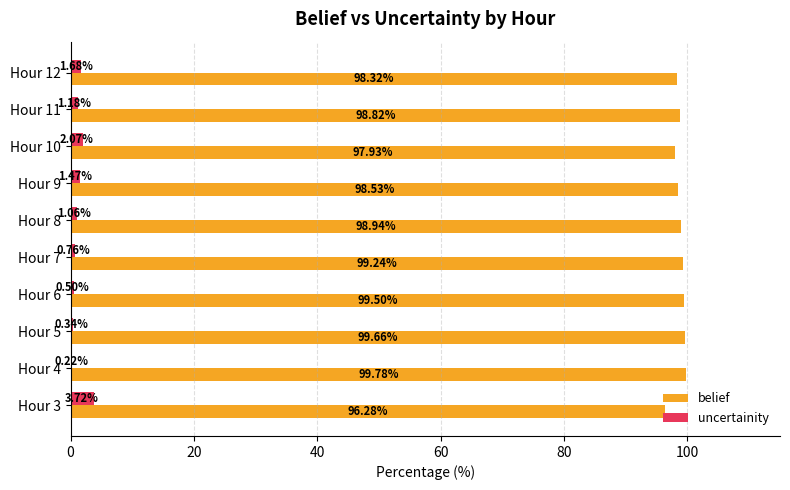

What are all the series names shown in the legend?

belief, uncertainity